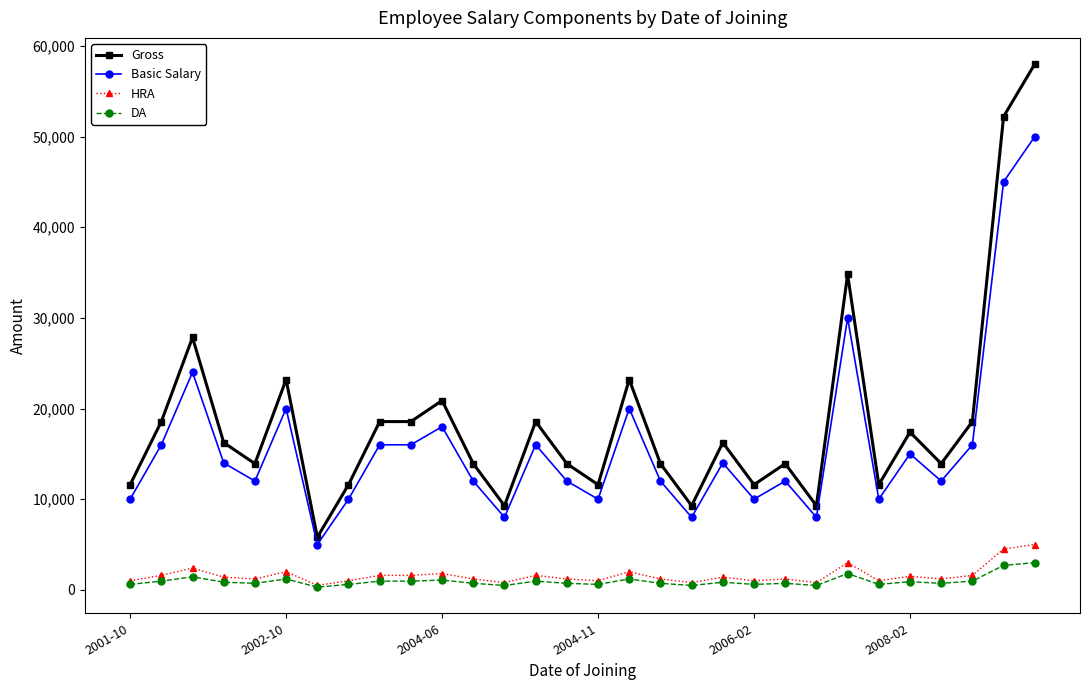

True or false: Basic Salary and HRA cross at least once.

False